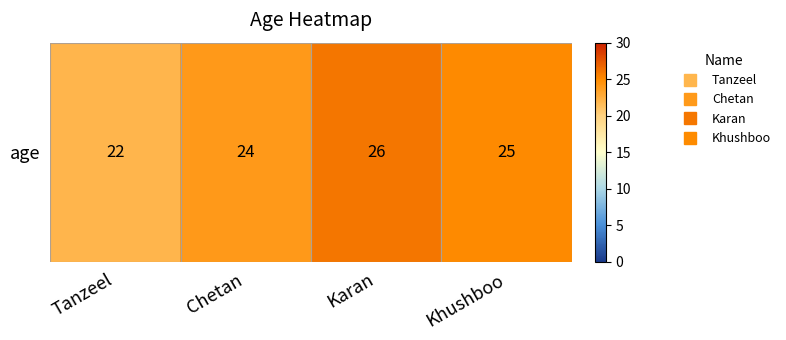

What is the minimum value shown in the chart?

22